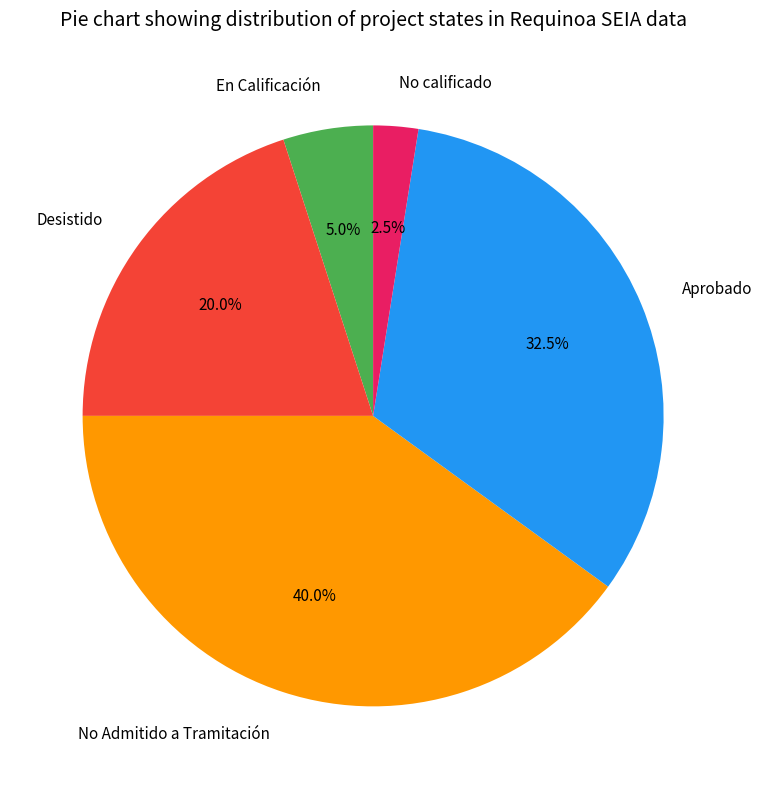

How many segments does this pie chart have?

5